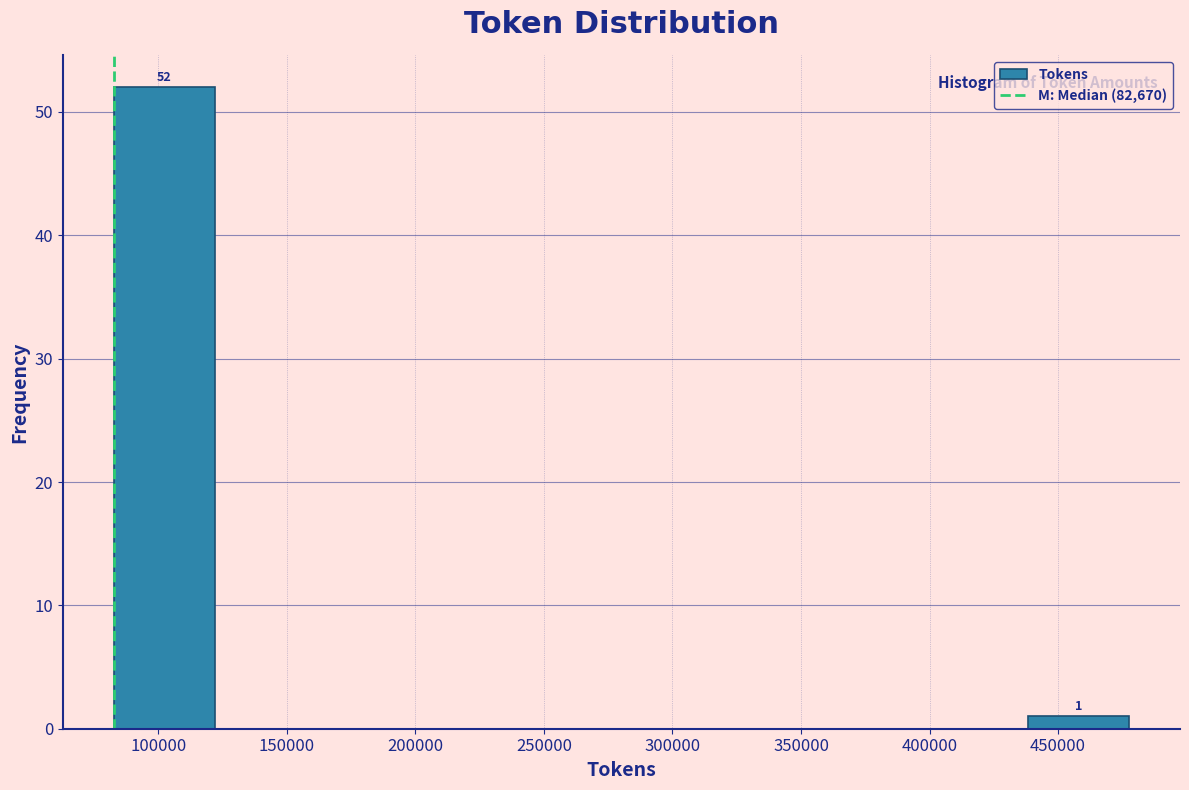

Over which range of the x-axis is the bar tallest?

85000 to 120000